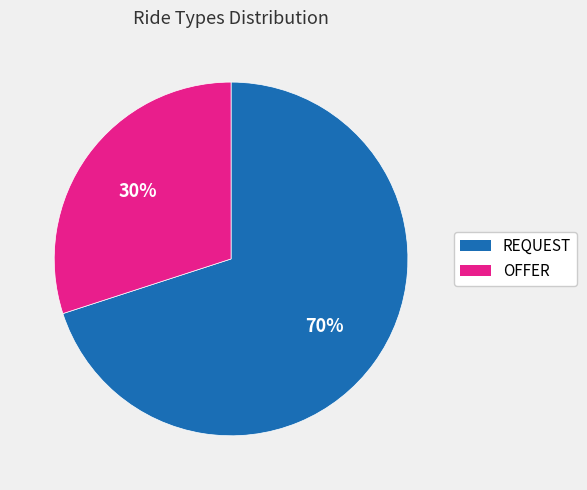

Is it true that OFFER is 30% of the pie?

True